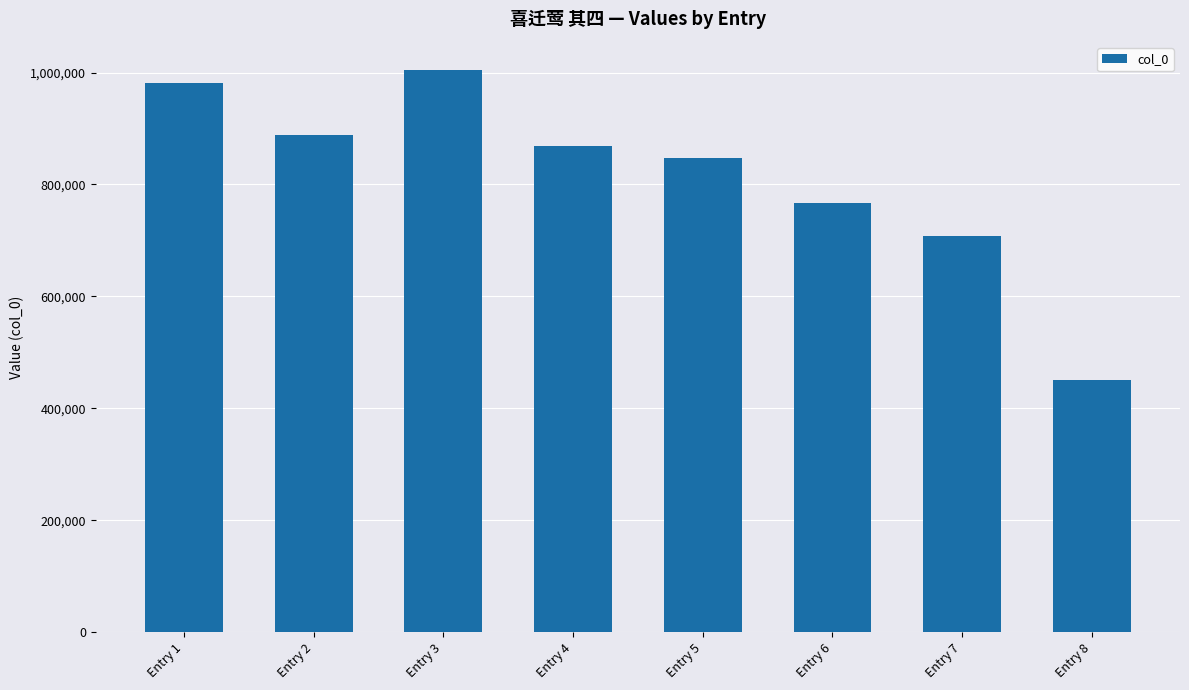

List the labels in order of value, largest first.

Entry 3, Entry 1, Entry 2, Entry 4, Entry 5, Entry 6, Entry 7, Entry 8